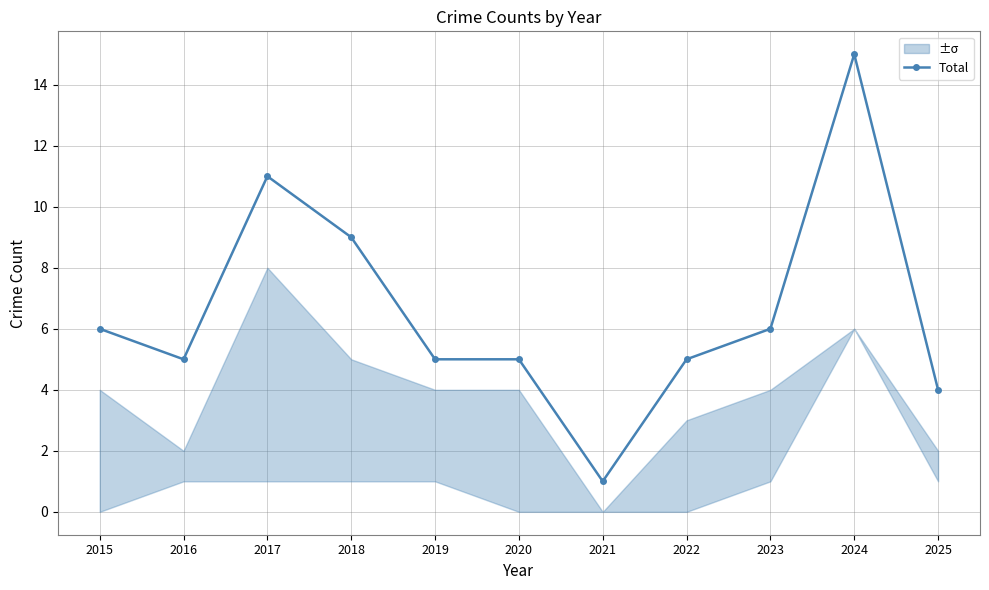

Where is the first local maximum?

2017